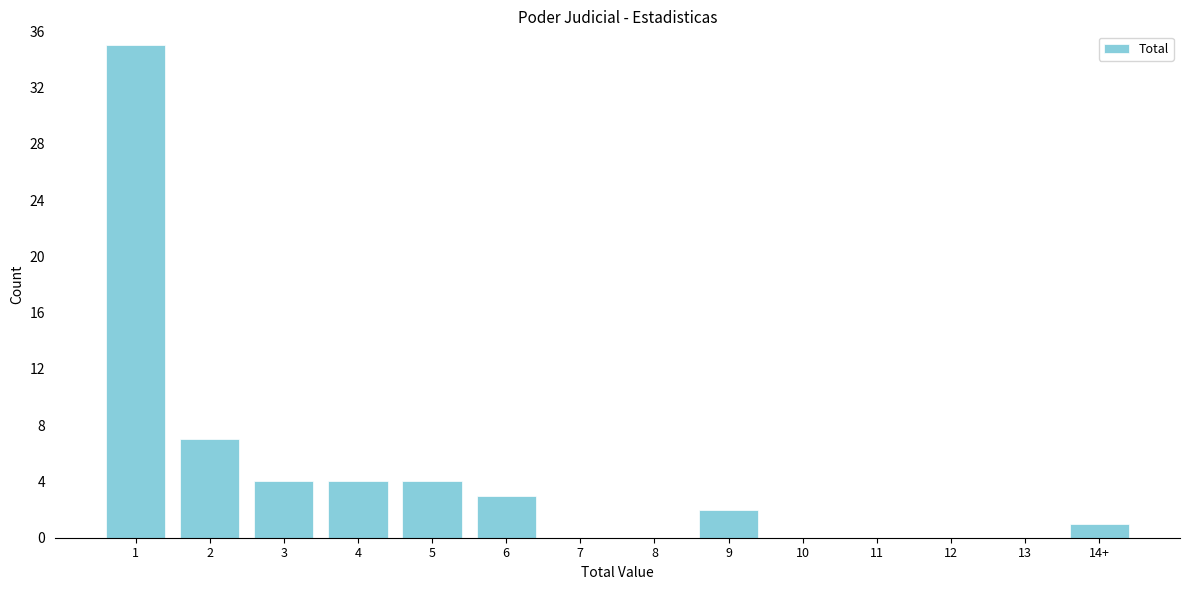

Reading right to left, list all the values displayed in this chart.

14+=1	13=0	12=0	11=0	10=0	9=2	8=0	7=0	6=3	5=4	4=4	3=4	2=7	1=35